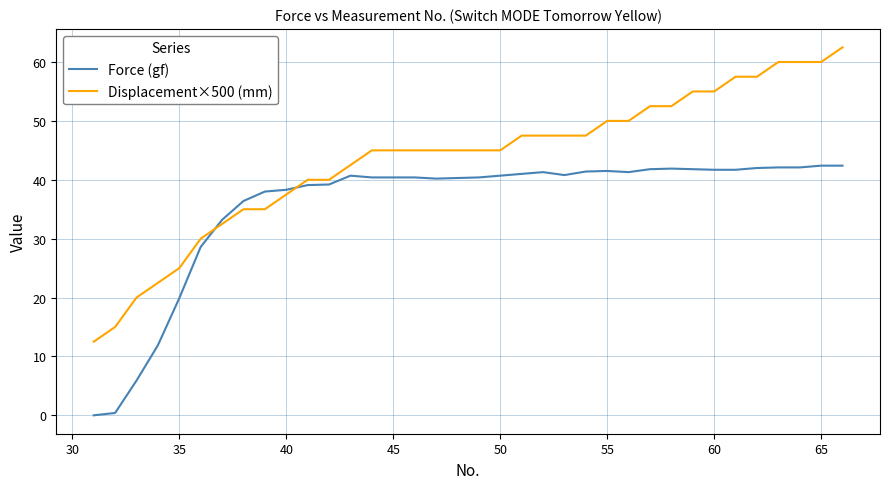

What is the difference between the maximum and second lowest values in the Displacement×500 (mm) series?

47.5